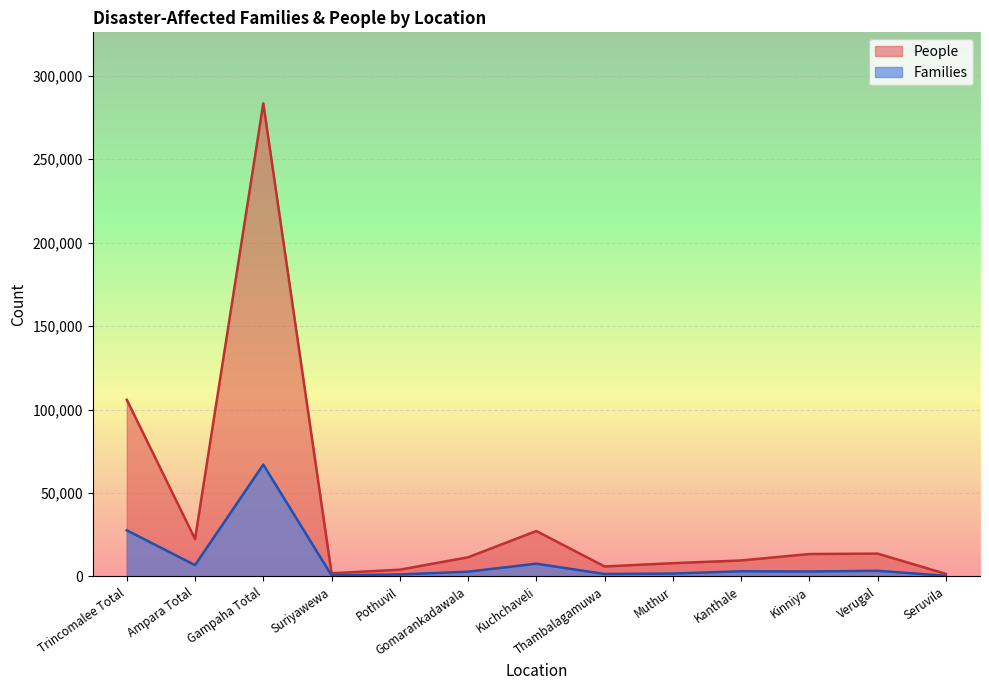

True or false: People has more than 1 interior local peaks.

True